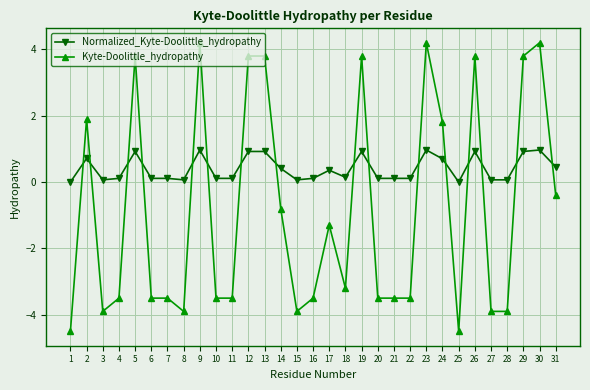

What is the sum of all Kyte-Doolittle_hydropathy values?

-26.6